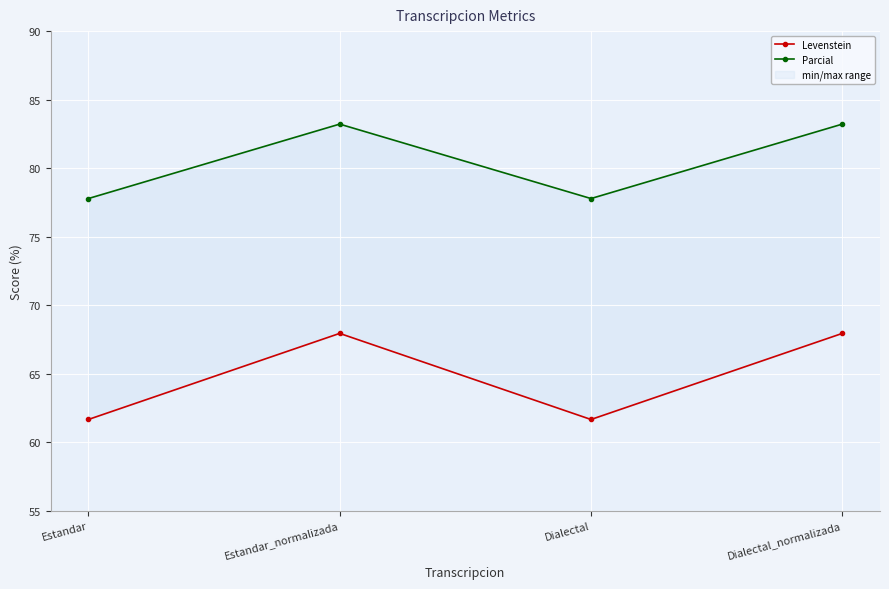

What is the difference between the Levenstein values at Estandar and Estandar_normalizada?

6.3